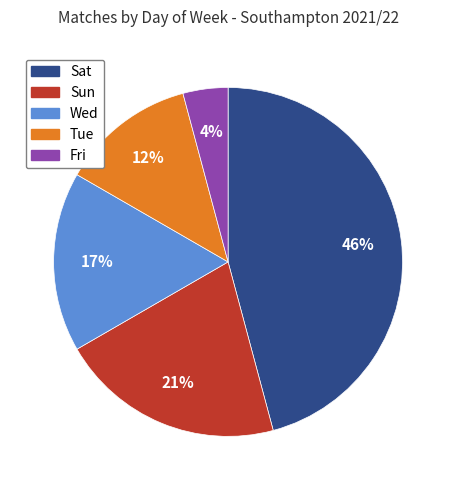

To the nearest percent, what portion does Sun represent?

21%